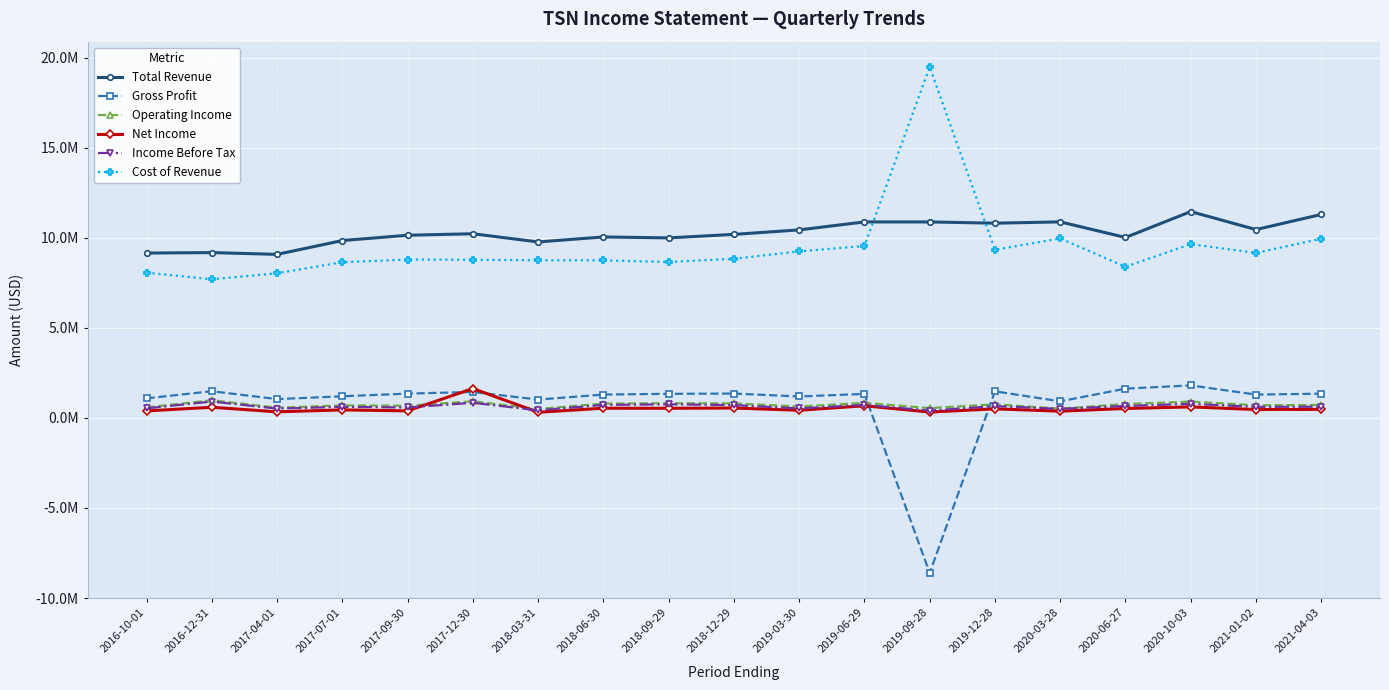

Is it true that Gross Profit equals 2415133 at 2019-12-28?

False